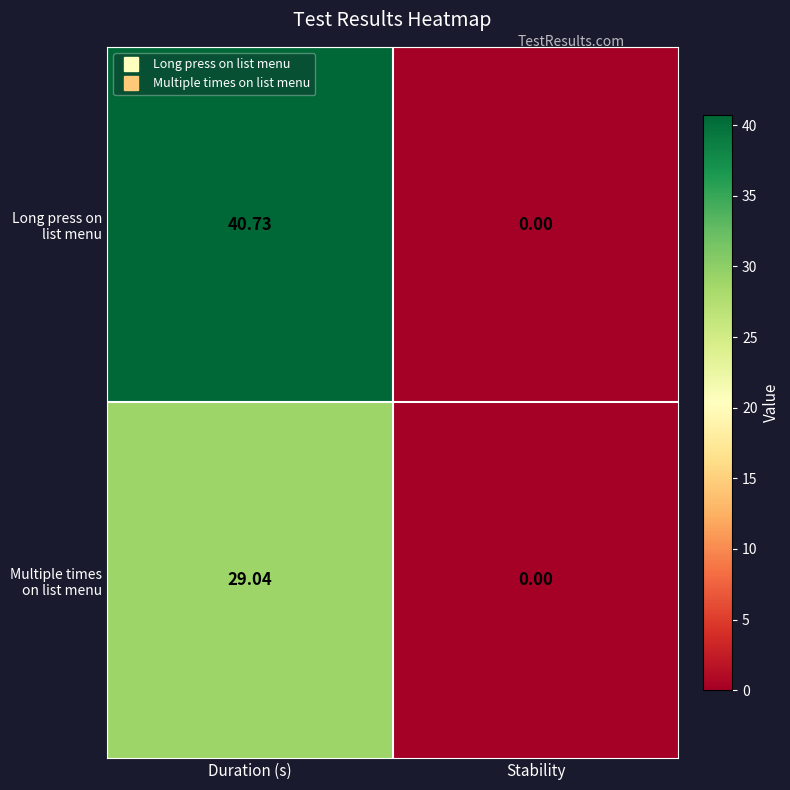

Where is Multiple times on list menu nearest to the value 14?

Stability